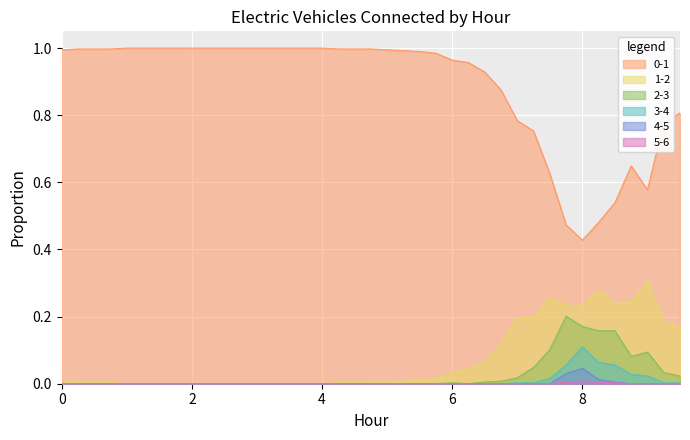

At which category is the sum across all series the highest?

7.25